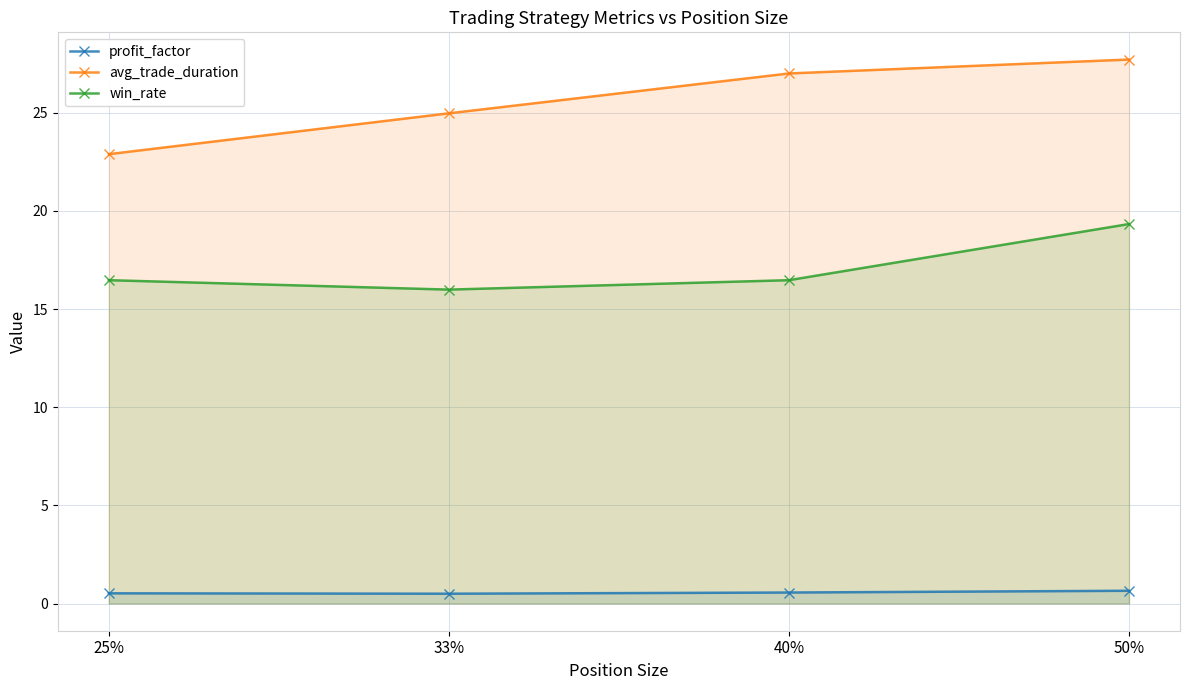

What is the value of the win_rate point at the 1st from the left?

16.5